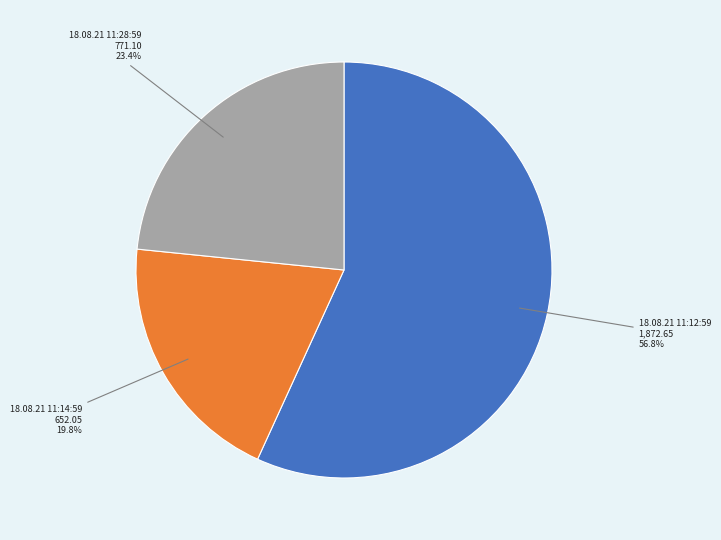

Count the number of slices in the pie.

3